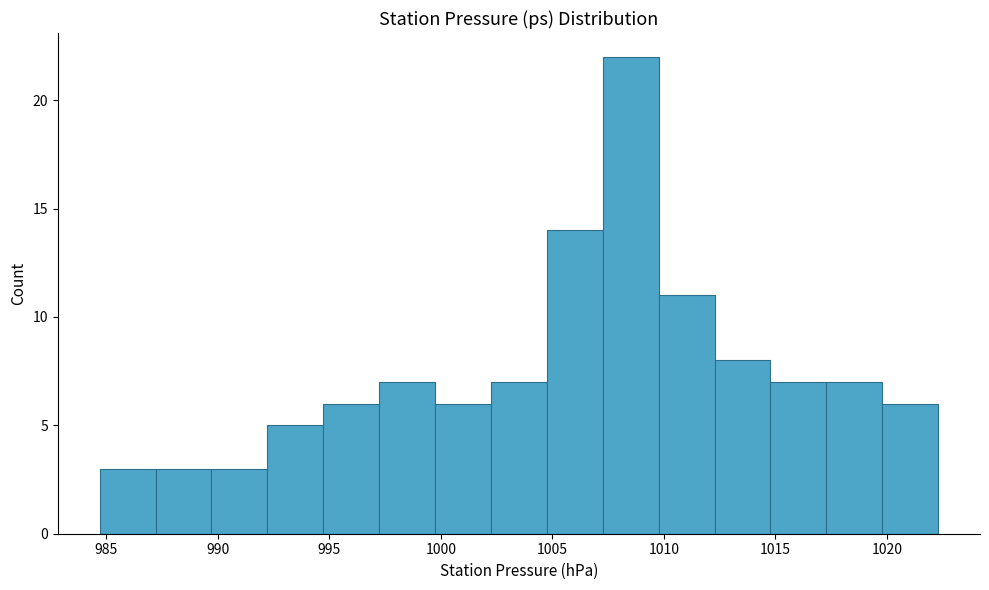

Reading left to right, list every bar in this chart as the range it spans on the x-axis followed by its height. Neither the bar edges nor the heights are printed on the chart, so give them approximately, as read against the axes.

984.5 to 987.0: 3
987.0 to 989.5: 3
989.5 to 992.0: 3
992.0 to 994.5: 5
994.5 to 997.0: 6
997.0 to 999.5: 7
999.5 to 1002.0: 6
1002.0 to 1005.0: 7
1005.0 to 1007.5: 14
1007.5 to 1010.0: 22
1010.0 to 1012.5: 11
1012.5 to 1015.0: 8
1015.0 to 1017.5: 7
1017.5 to 1020.0: 7
1020.0 to 1022.5: 6